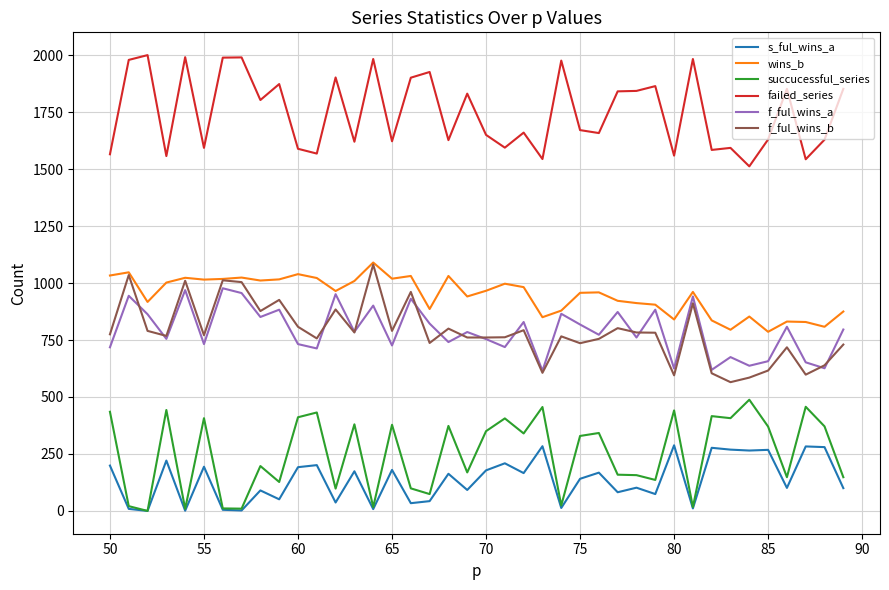

What is the difference between the maximum and minimum values in the failed_series series?

488